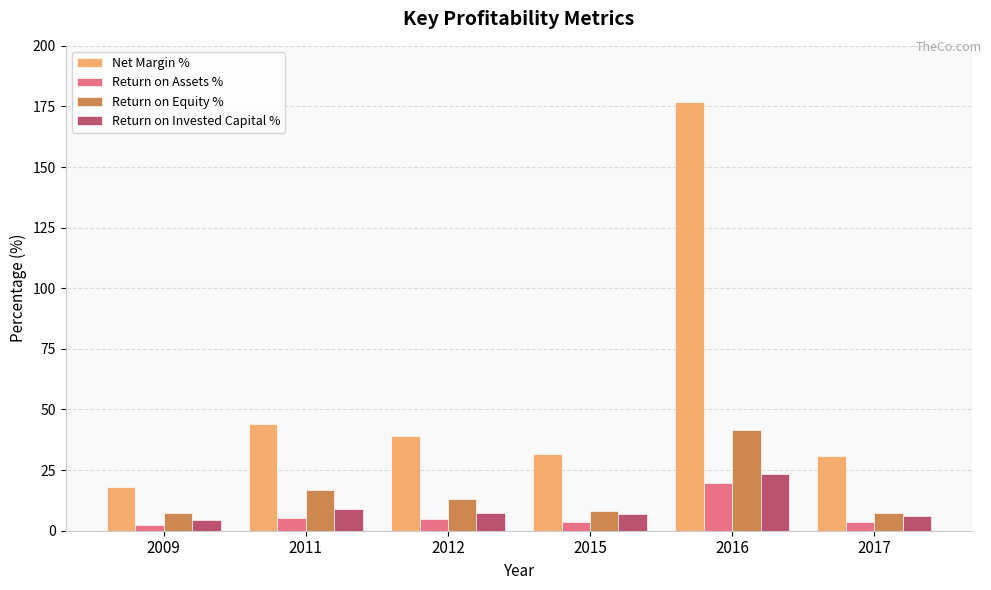

What is the approximate value of Return on Equity % at 2016?

41.6